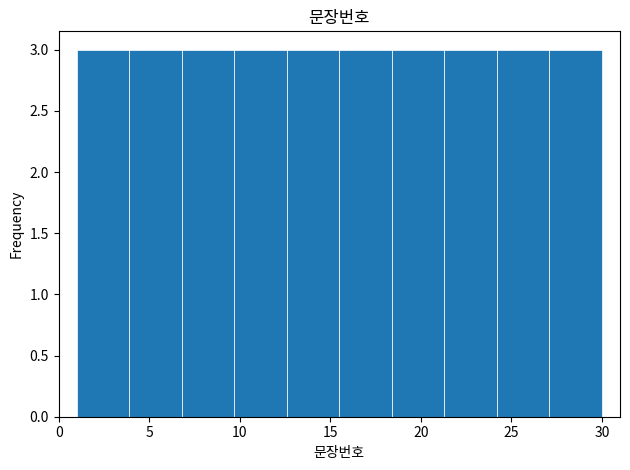

Reading left to right, list every bar in this chart as the range it spans on the x-axis followed by its height. Neither the bar edges nor the heights are printed on the chart, so give them approximately, as read against the axes.

1.0 to 3.9: 3
3.9 to 6.8: 3
6.8 to 9.7: 3
9.7 to 12.6: 3
12.6 to 15.5: 3
15.5 to 18.4: 3
18.4 to 21.3: 3
21.3 to 24.2: 3
24.2 to 27.1: 3
27.1 to 30.0: 3